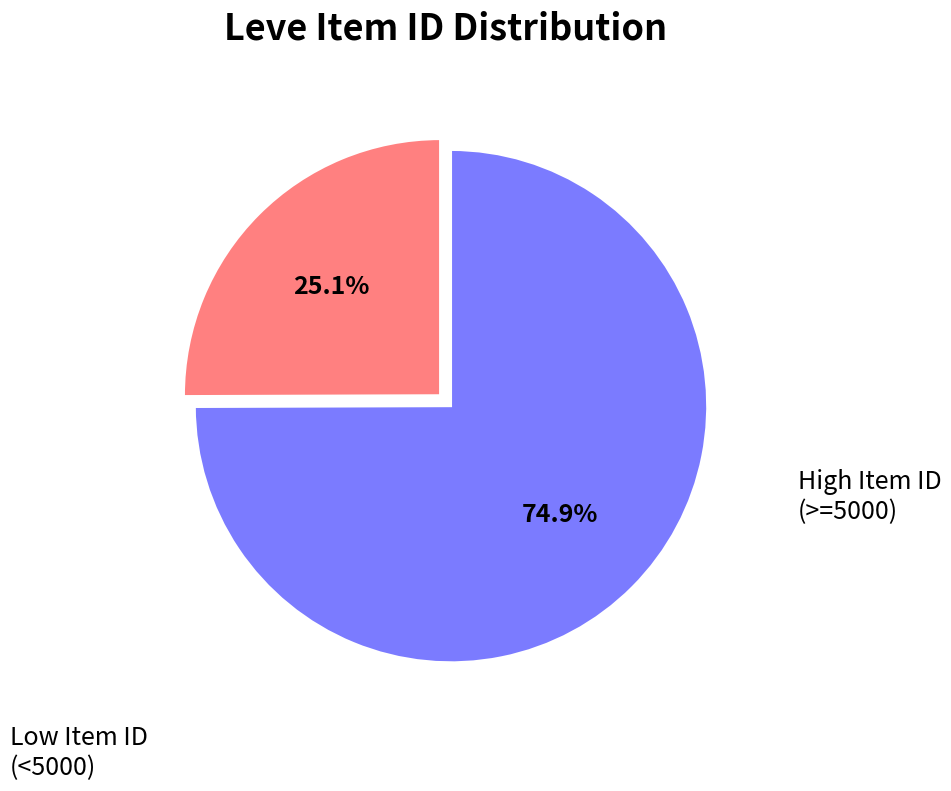

Is there a majority slice in this chart?

Yes